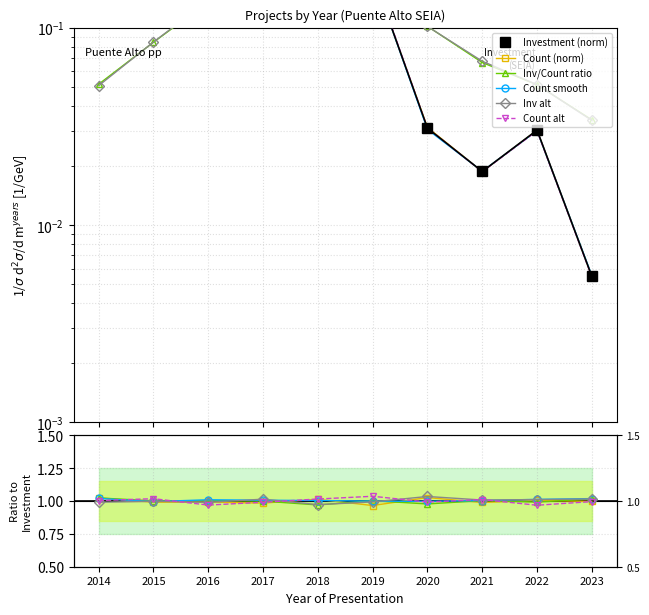

Which category has the highest value in the Count alt series?

2019